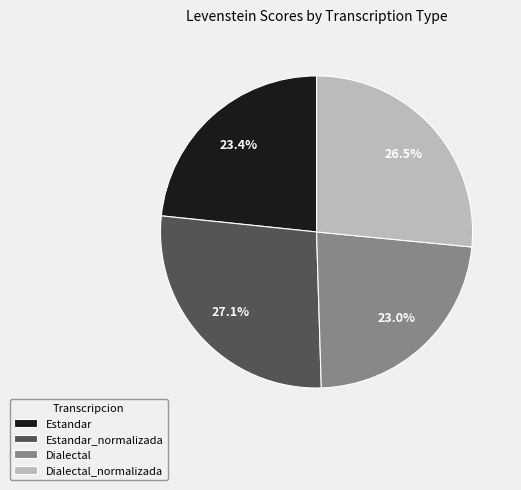

To the nearest percent, what is the average slice percentage?

25%